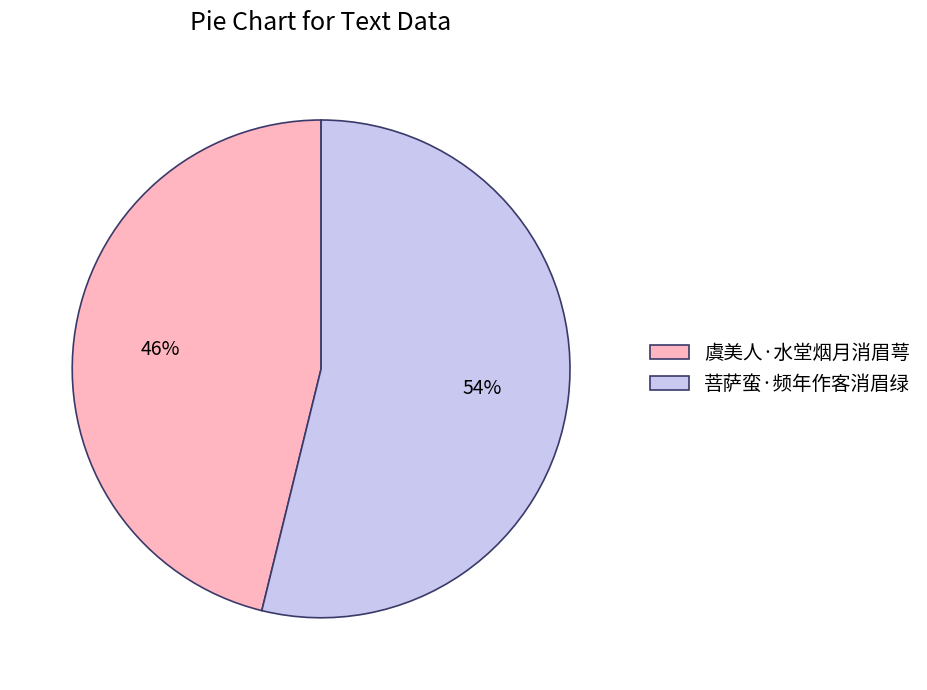

Rank the categories by value from highest to lowest.

菩萨蛮·频年作客消眉绿, 虞美人·水堂烟月消眉萼